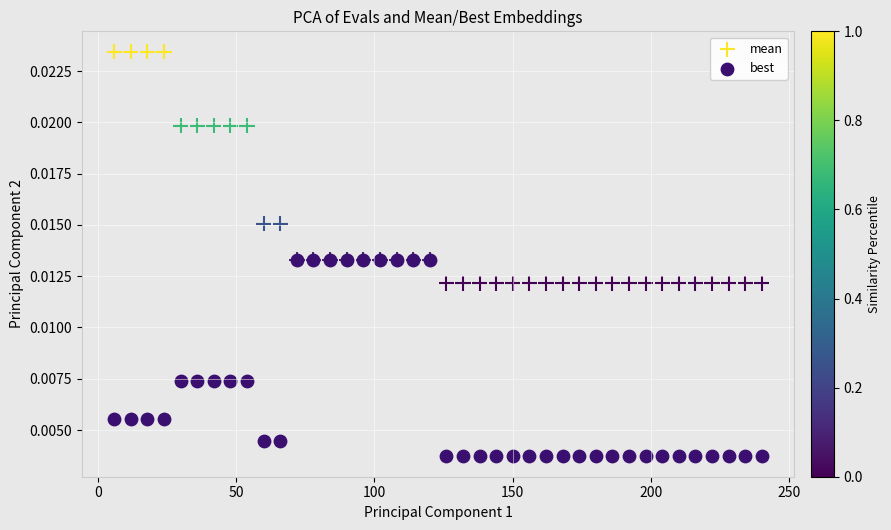

What are all the series names shown in the legend?

mean, best